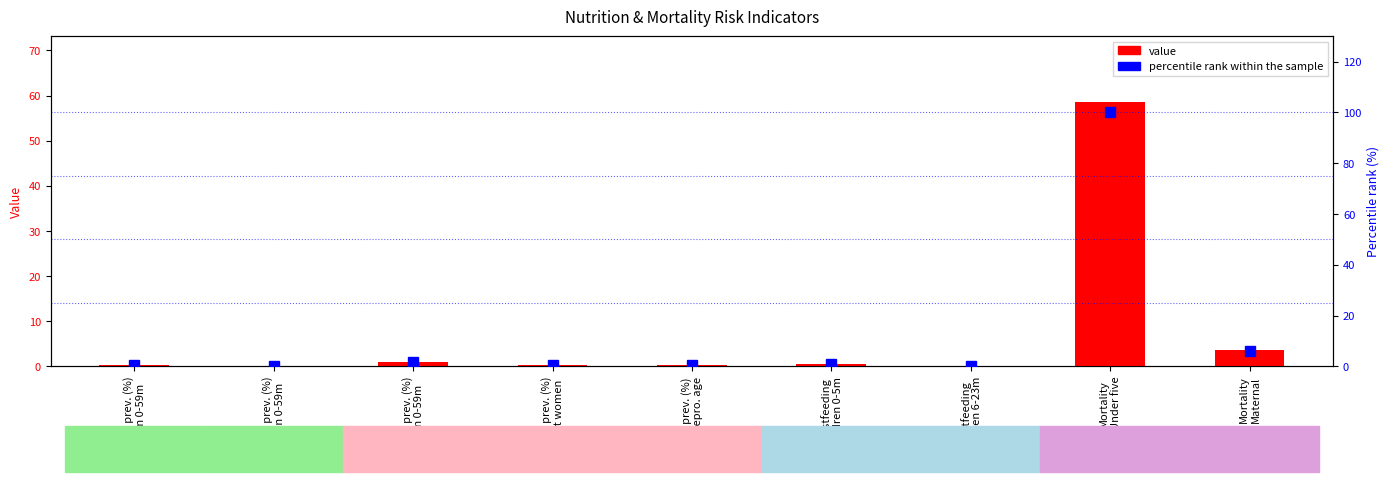

What is the sum of the percentile rank within the sample values at Wasting prev. (%)
Children 0-59m and Mortality
Maternal?

6.2